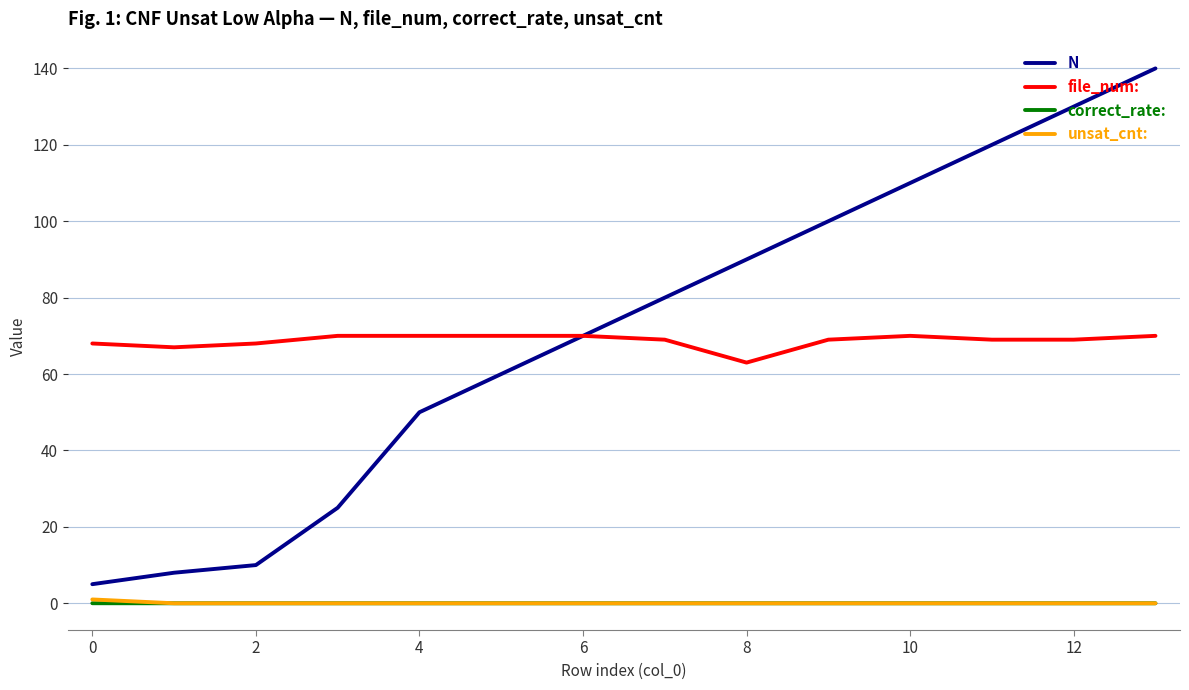

What is the minimum value for N?

5.0